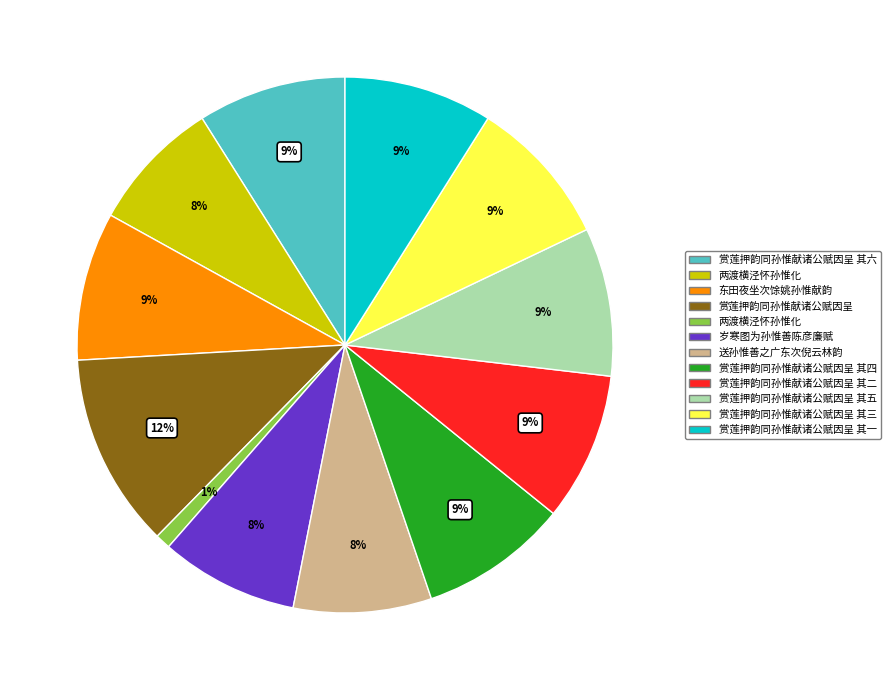

To the nearest percent, what is the difference between the largest and smallest slice percentages?

11%